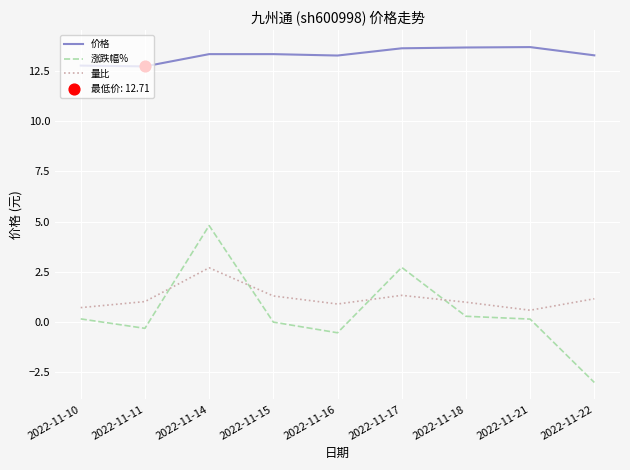

Which category has the lowest value across all series?

2022-11-22